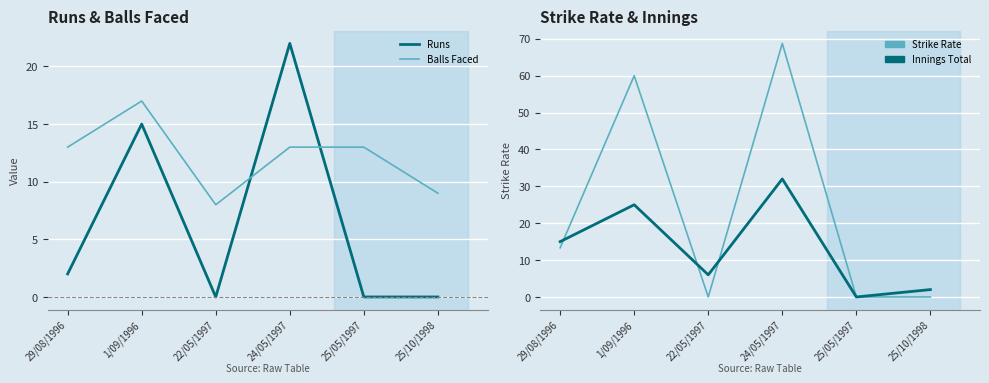

In Balls Faced, how many points are higher than both neighbors (excluding endpoints)?

1